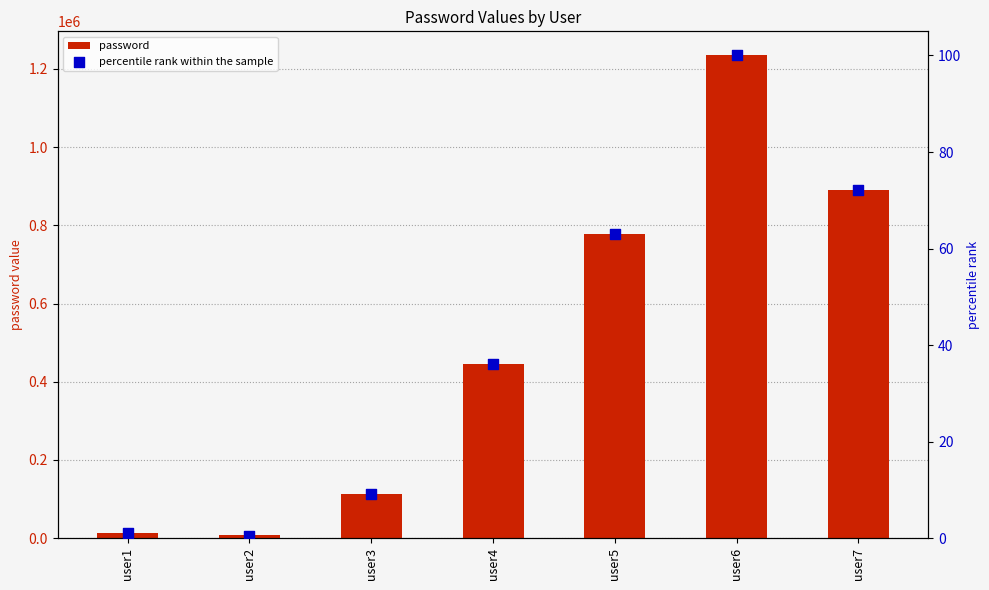

Which series contains the lowest Y value?

percentile rank within the sample